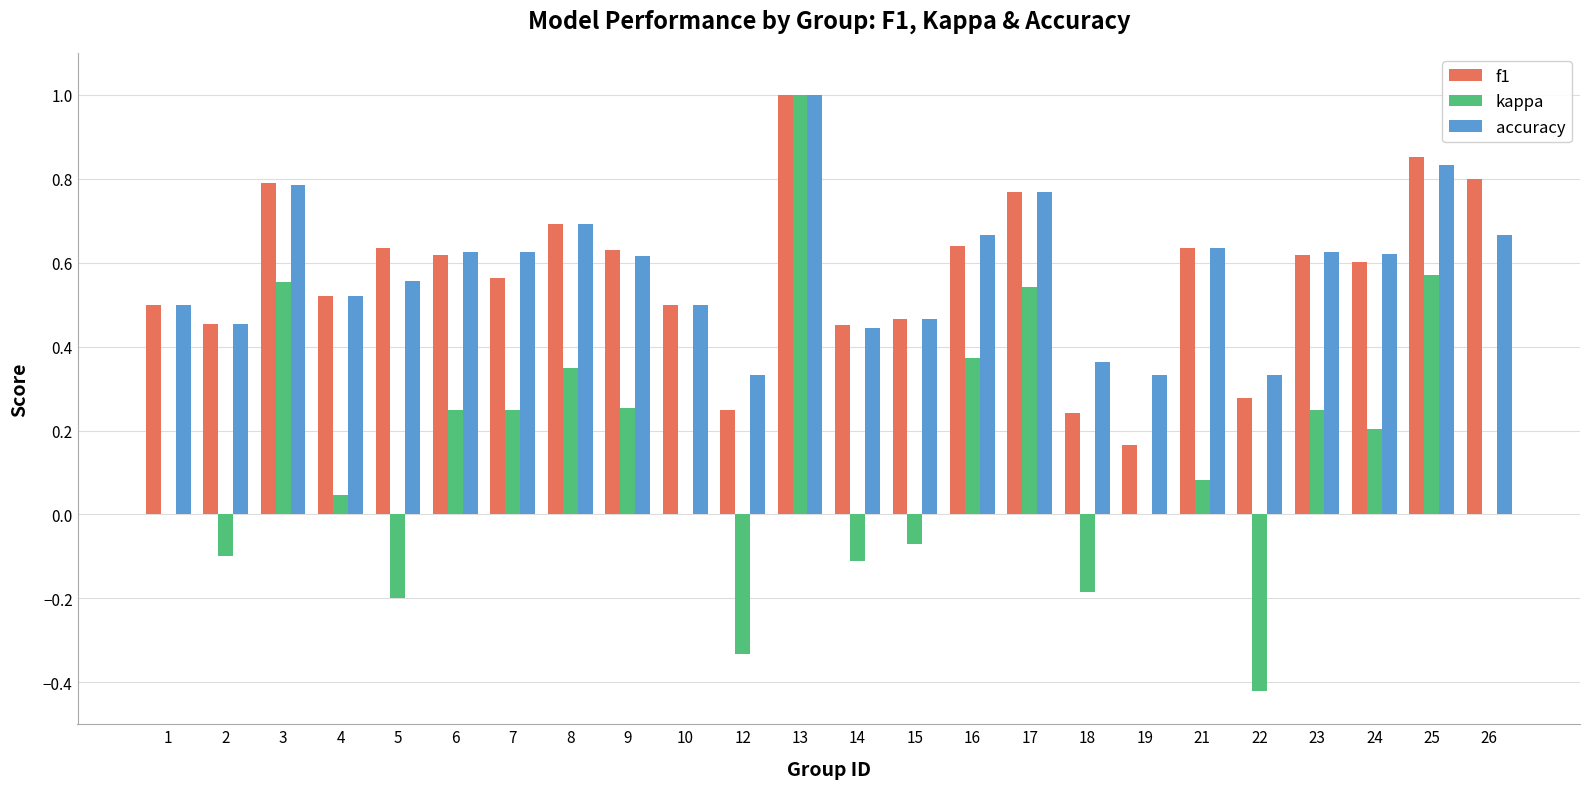

The value of kappa at 18 is -0.3. True or false?

False